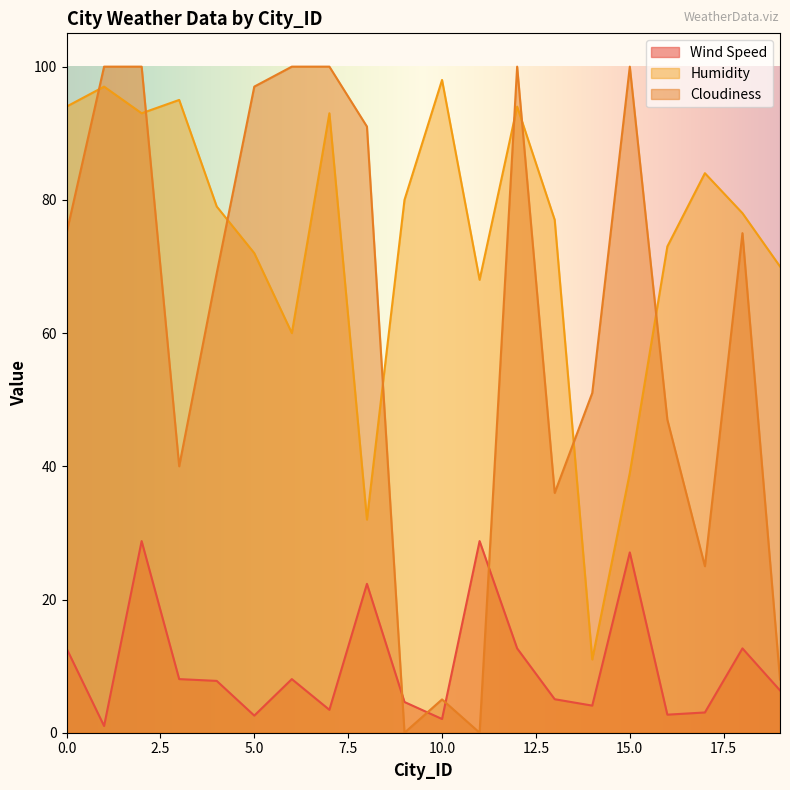

At which category does Humidity reach its first local valley?

2